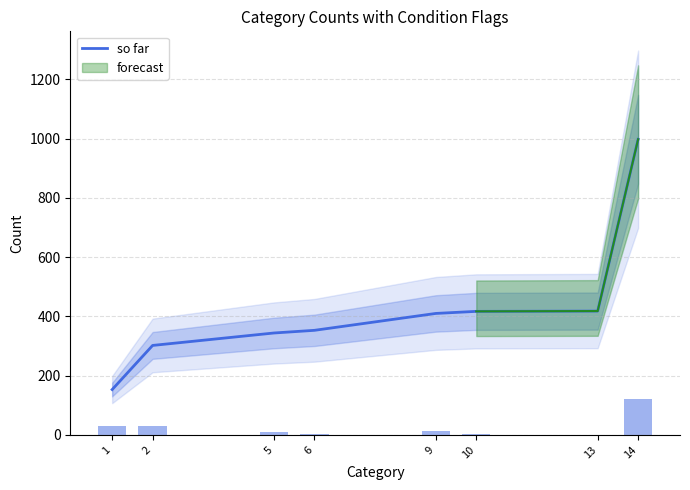

What is the sum of the values at 9 and 14?

1408